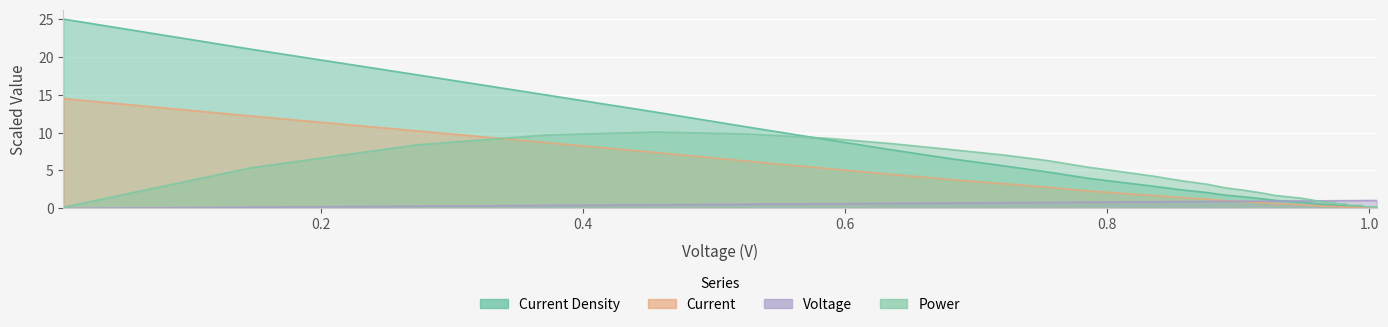

What is the sum of all Voltage values?

33.7